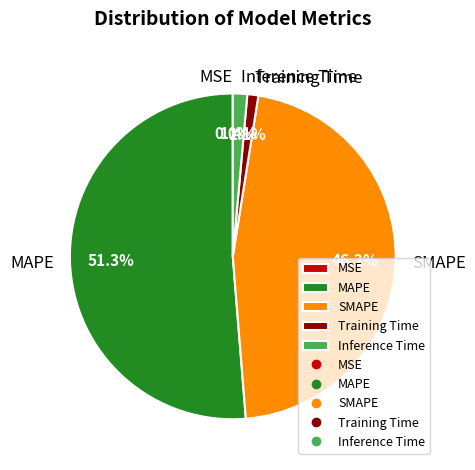

To the nearest percent, what is the difference between the largest and smallest slice percentages?

51%